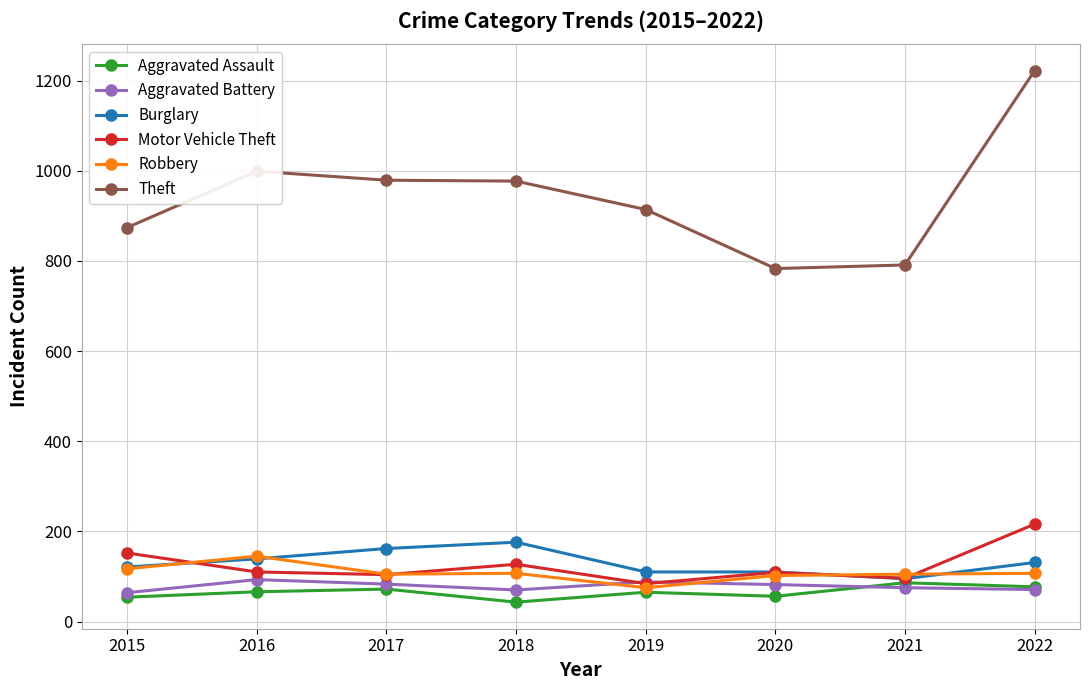

Count the number of data series in this chart.

6